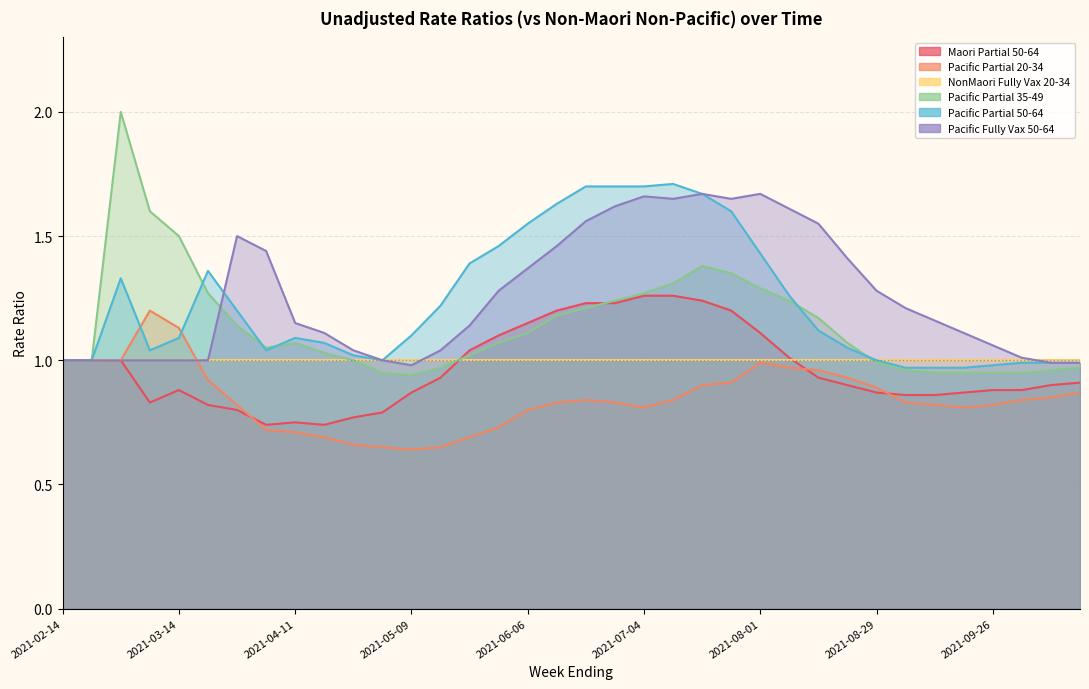

What is the sum of all Pacific Partial 50-64 values?

44.4